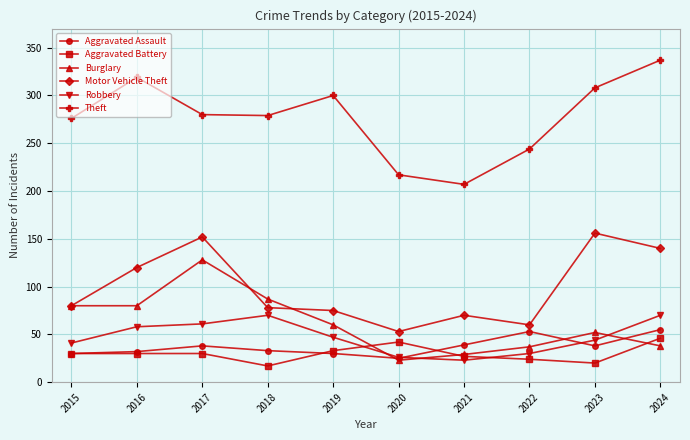

Is it true that Aggravated Battery equals 42 at 2020?

True